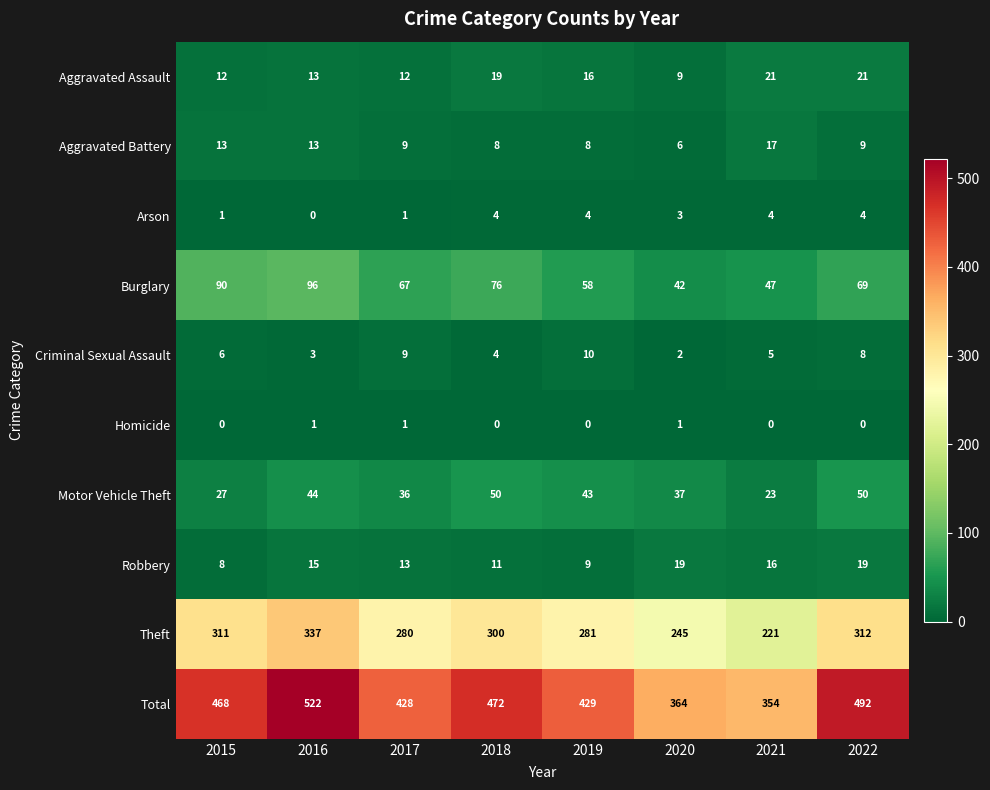

Count the Burglary values in the range 58 to 90.

5